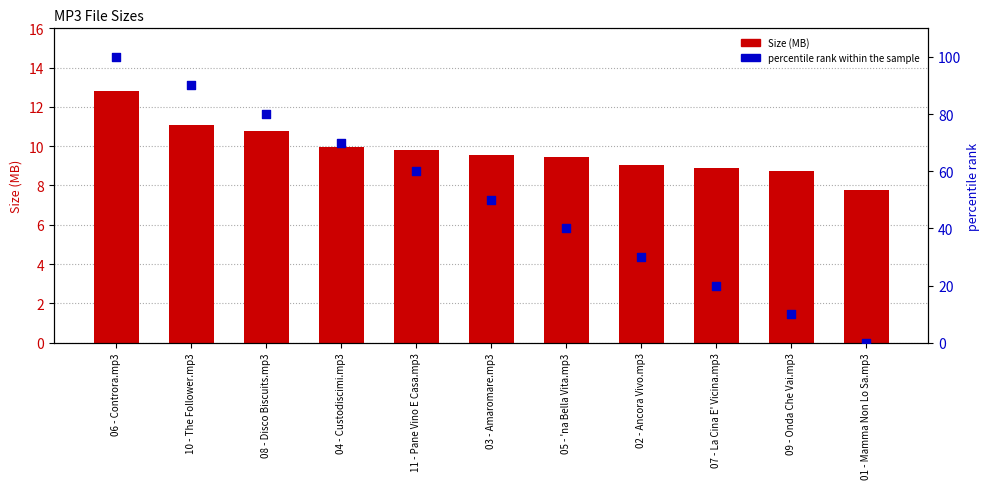

At how many categories does at least one series exceed 43?

6